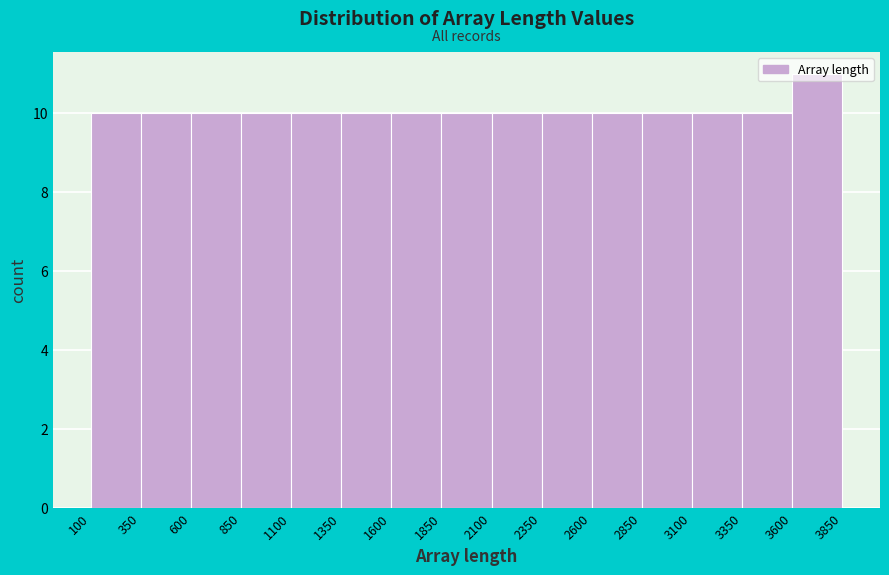

Reading left to right, list every bar in this chart as the range it spans on the x-axis followed by its height. The values are not printed on the chart, so give them approximately, as read against the axis.

100 to 350: 10
350 to 600: 10
600 to 850: 10
850 to 1100: 10
1100 to 1350: 10
1350 to 1600: 10
1600 to 1850: 10
1850 to 2100: 10
2100 to 2350: 10
2350 to 2600: 10
2600 to 2850: 10
2850 to 3100: 10
3100 to 3350: 10
3350 to 3600: 10
3600 to 3850: 11